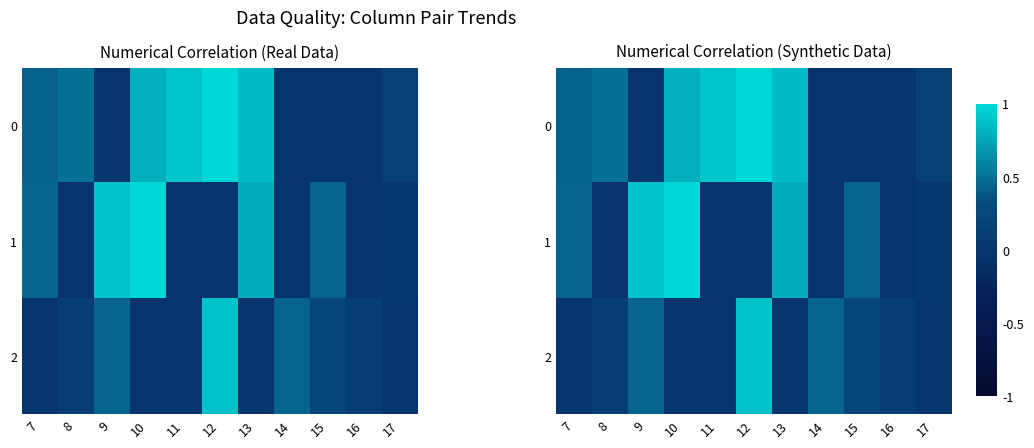

What is the difference between the maximum and minimum values in the 1 series?

1.0